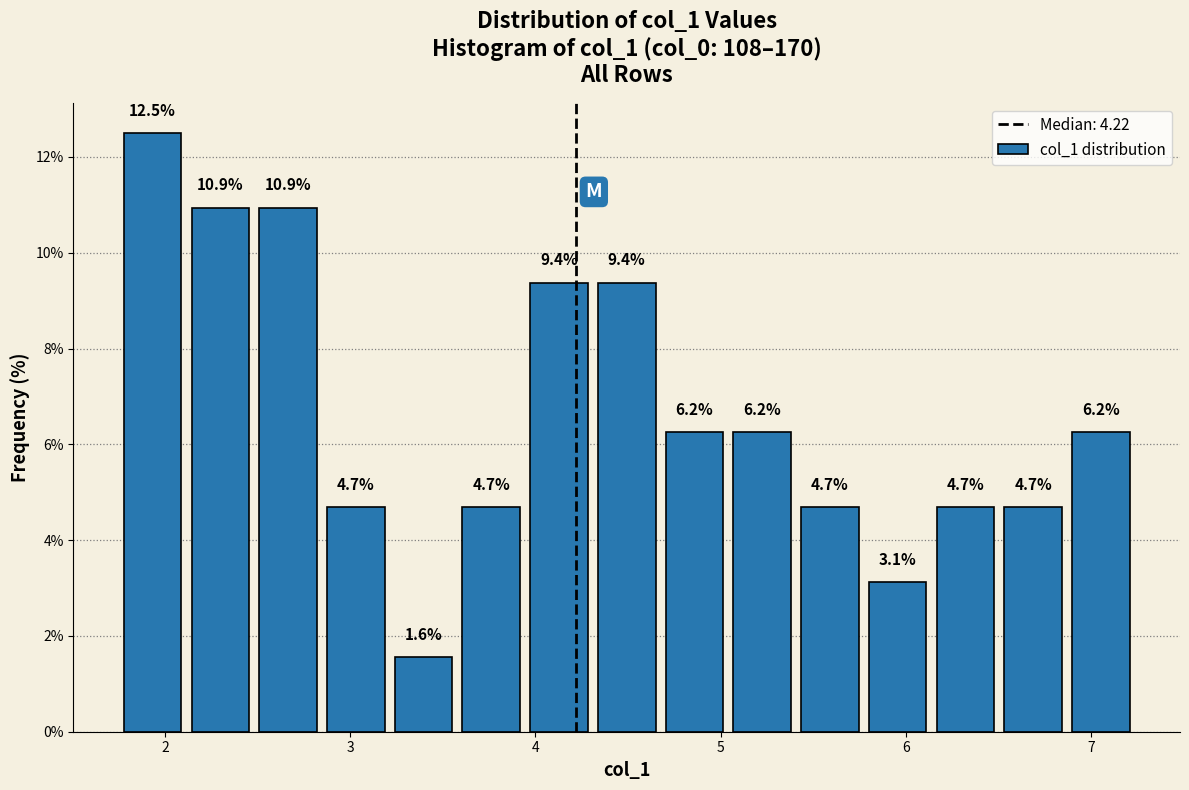

Around what value on the x-axis is the tallest bar? Give the approximate position of its centre, as read against the axis.

1.9